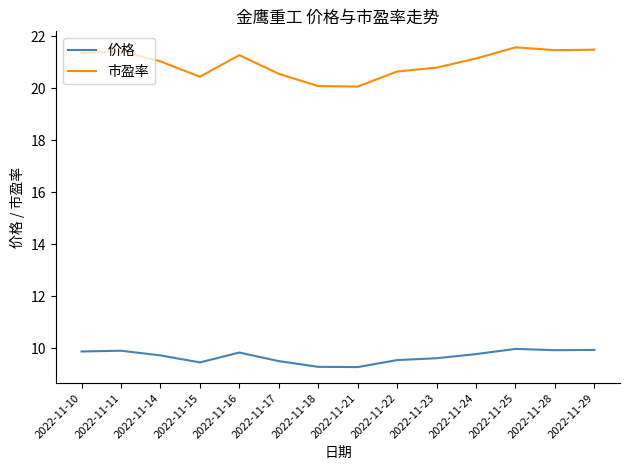

List the series in order of their peak value, lowest first.

价格, 市盈率